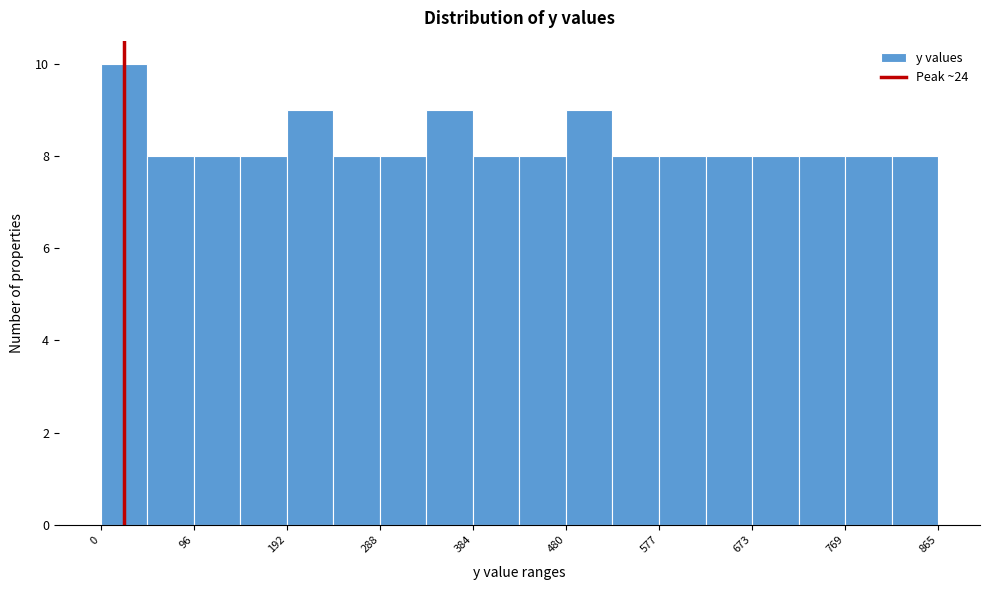

Over which range of the x-axis is the bar tallest?

0 to 50